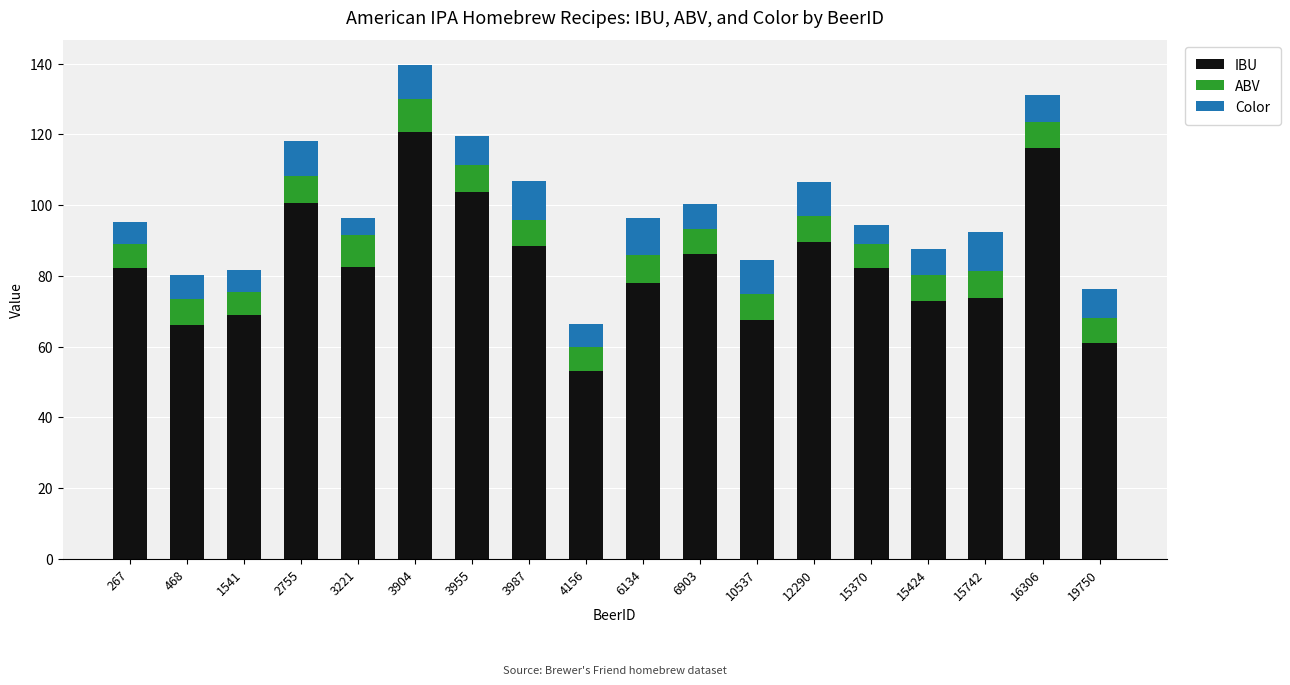

At which label does IBU reach its minimum?

4156